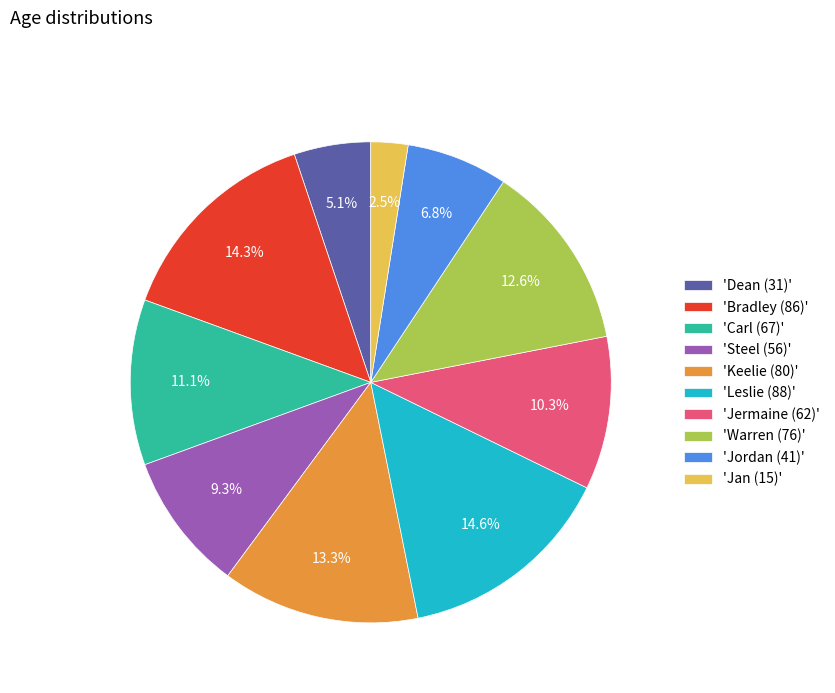

Is there a majority slice in this chart?

No